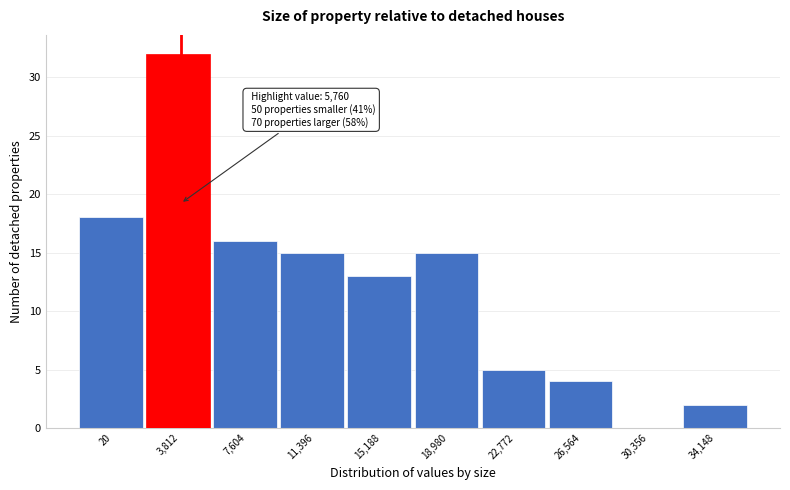

Reading left to right, extract all data points from this chart.

20=18	3,812=32	7,604=16	11,396=15	15,188=13	18,980=15	22,772=5	26,564=4	30,356=0	34,148=2